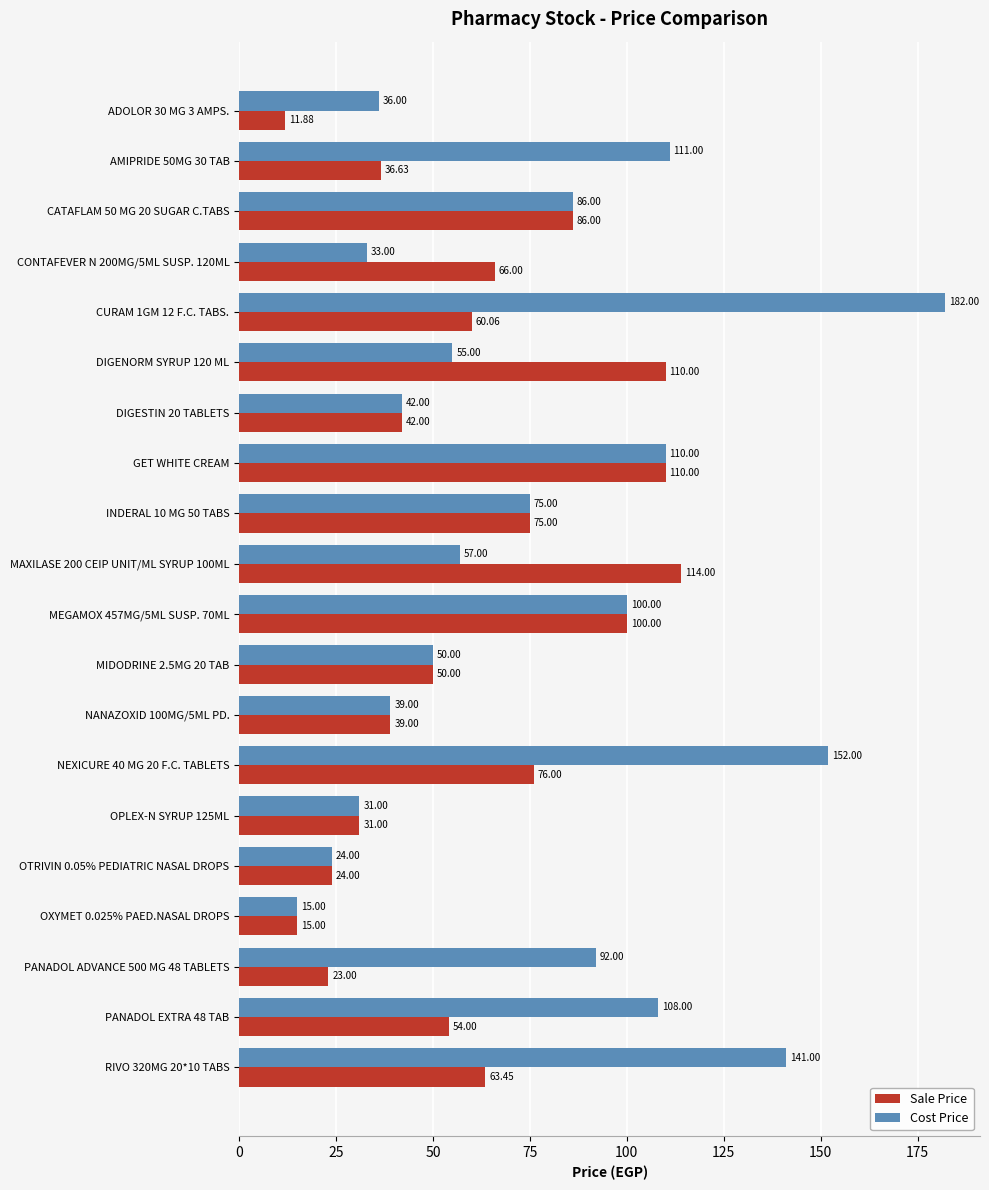

What is the average value of the Cost Price series?

77.0